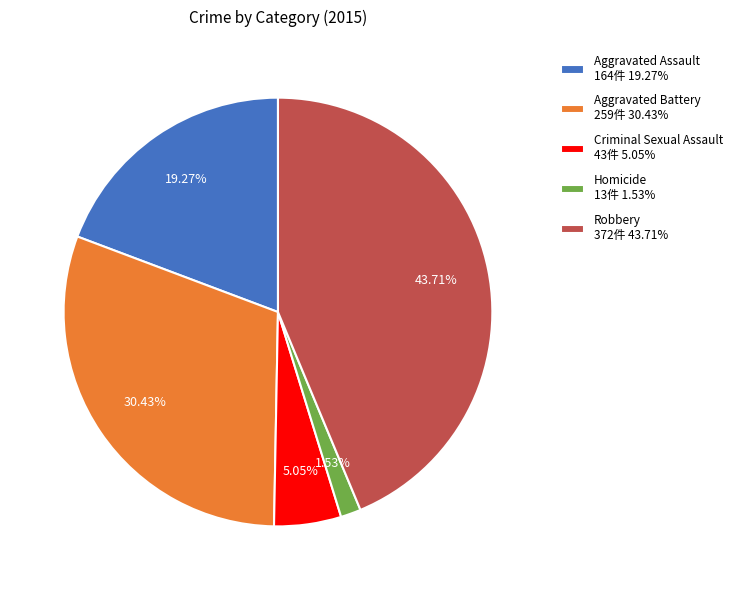

To the nearest percent, what portion does Robbery represent?

44%